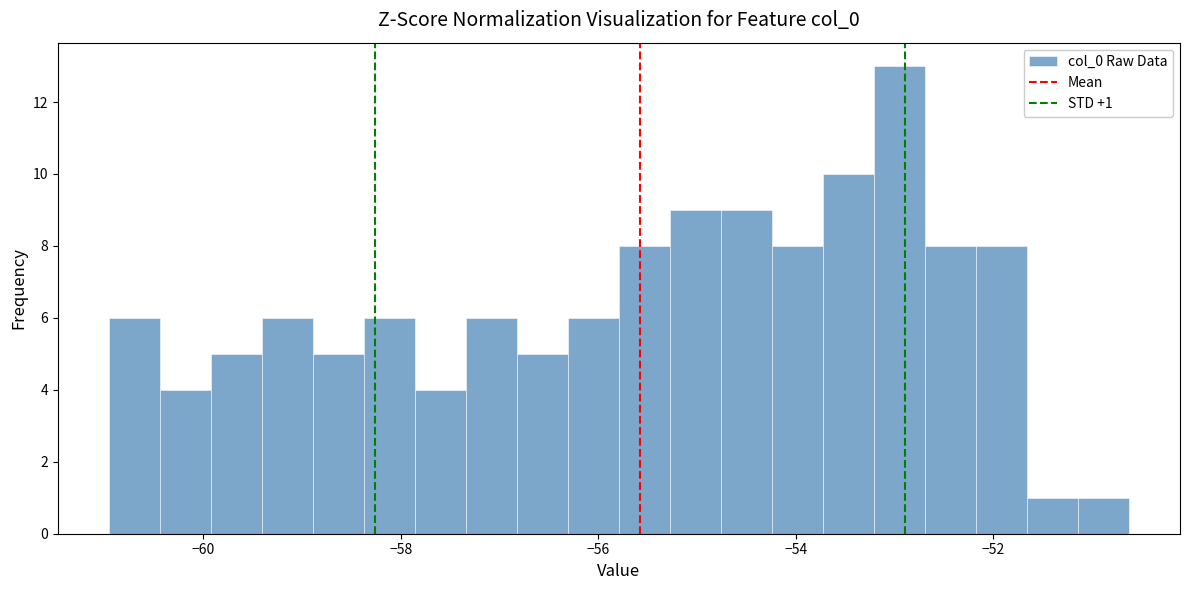

Around what value on the x-axis is the tallest bar? Give the approximate position of its centre, as read against the axis.

-53.0